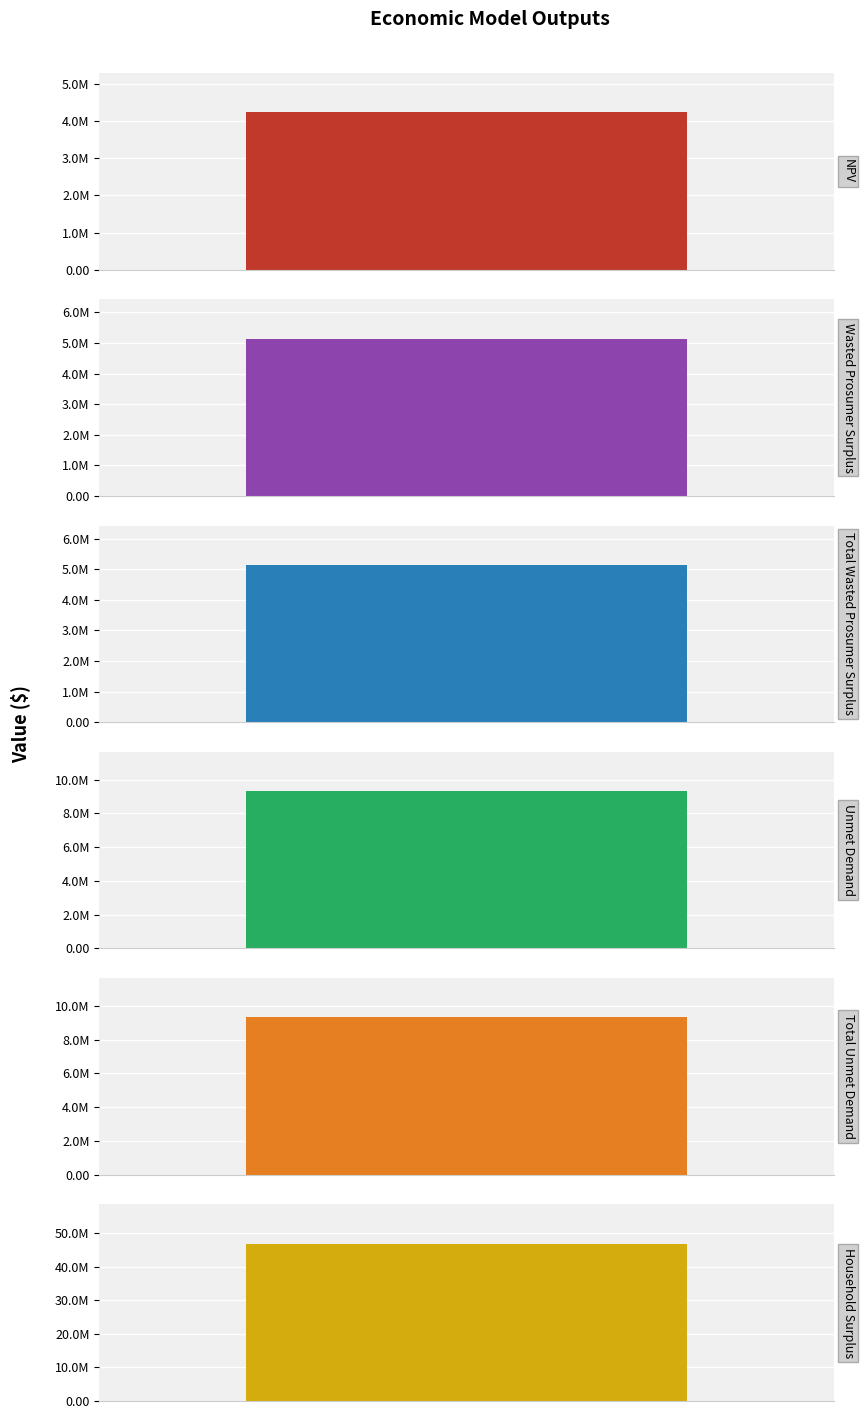

What is the sum of the values at Wasted Prosumer Surplus and NPV?

9375348.9